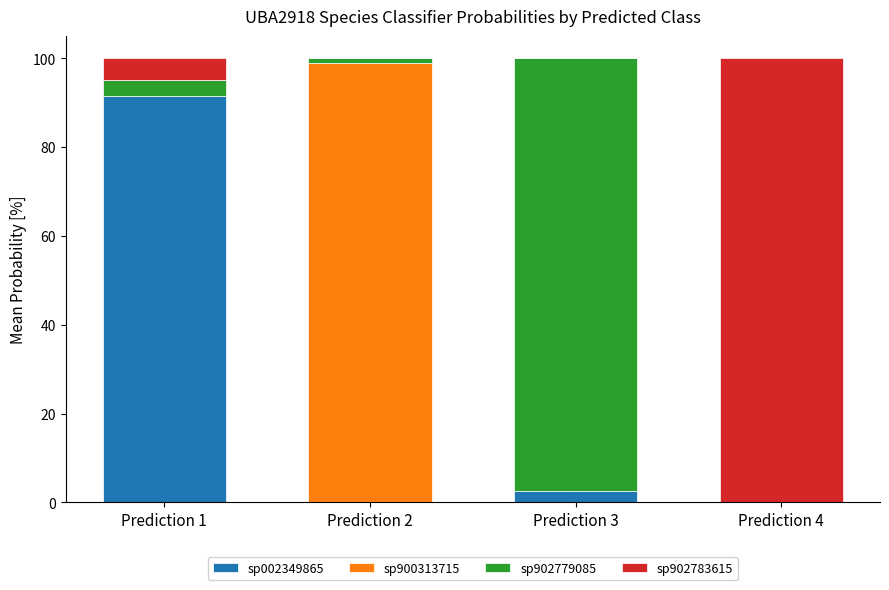

At which label does sp002349865 reach its peak?

Prediction 1